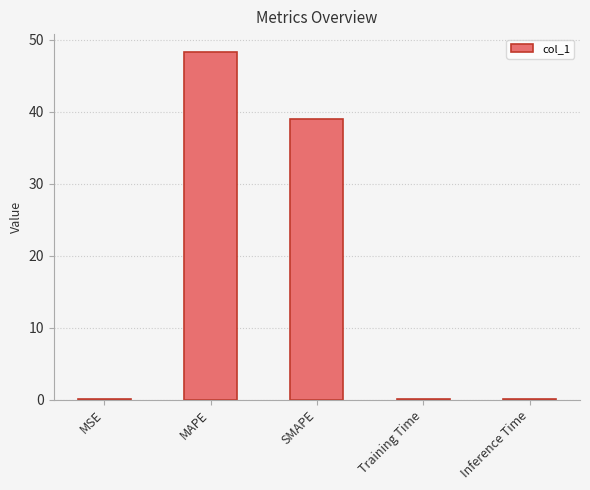

What is the greatest value displayed?

48.4